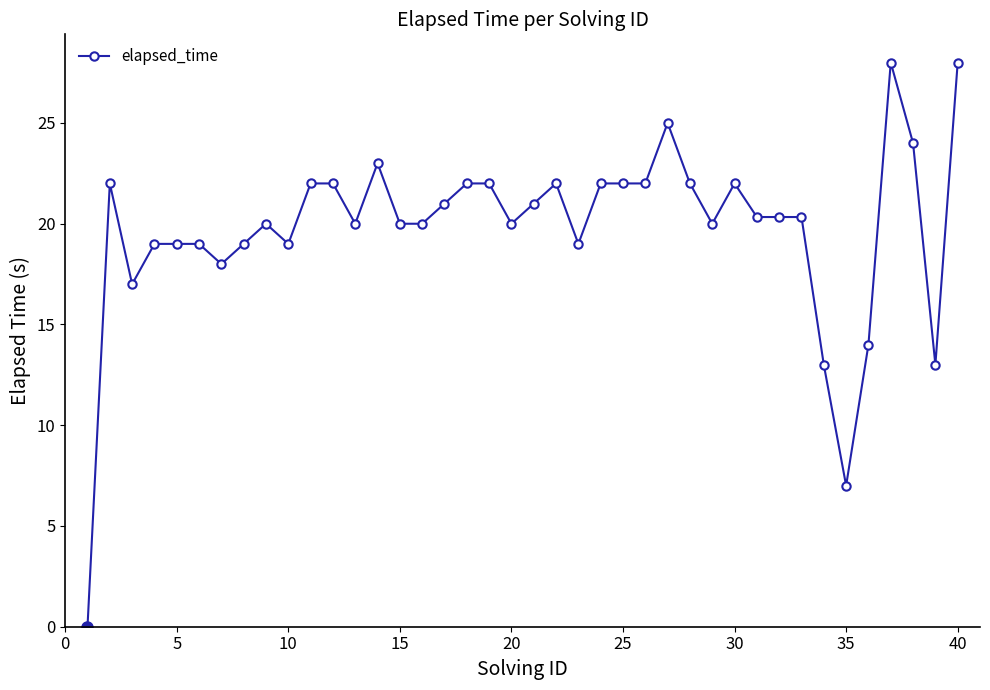

What is the maximum value shown in the chart?

28.0